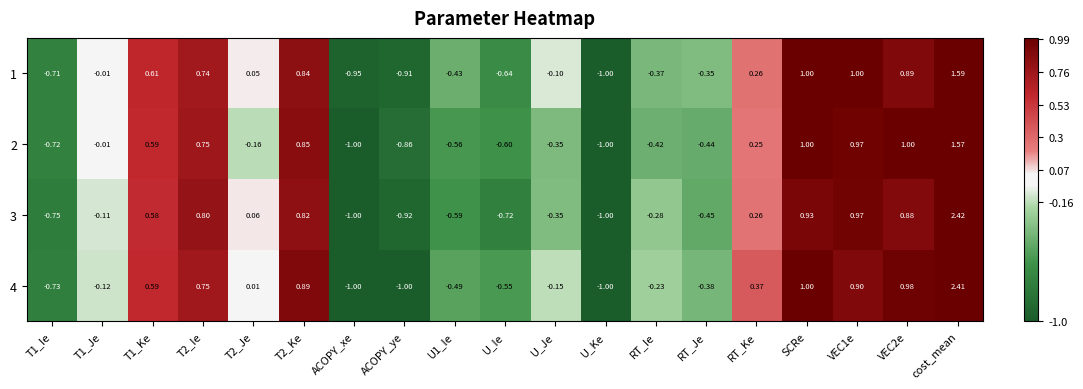

At which category is the sum across all series the highest?

cost_mean